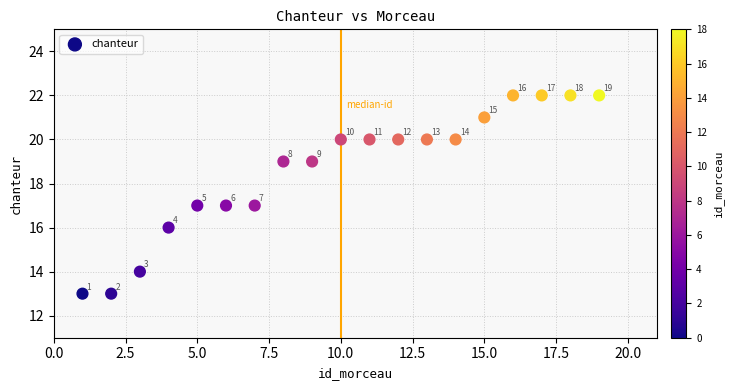

What Y value in the scatter plot is closest to 17?

17